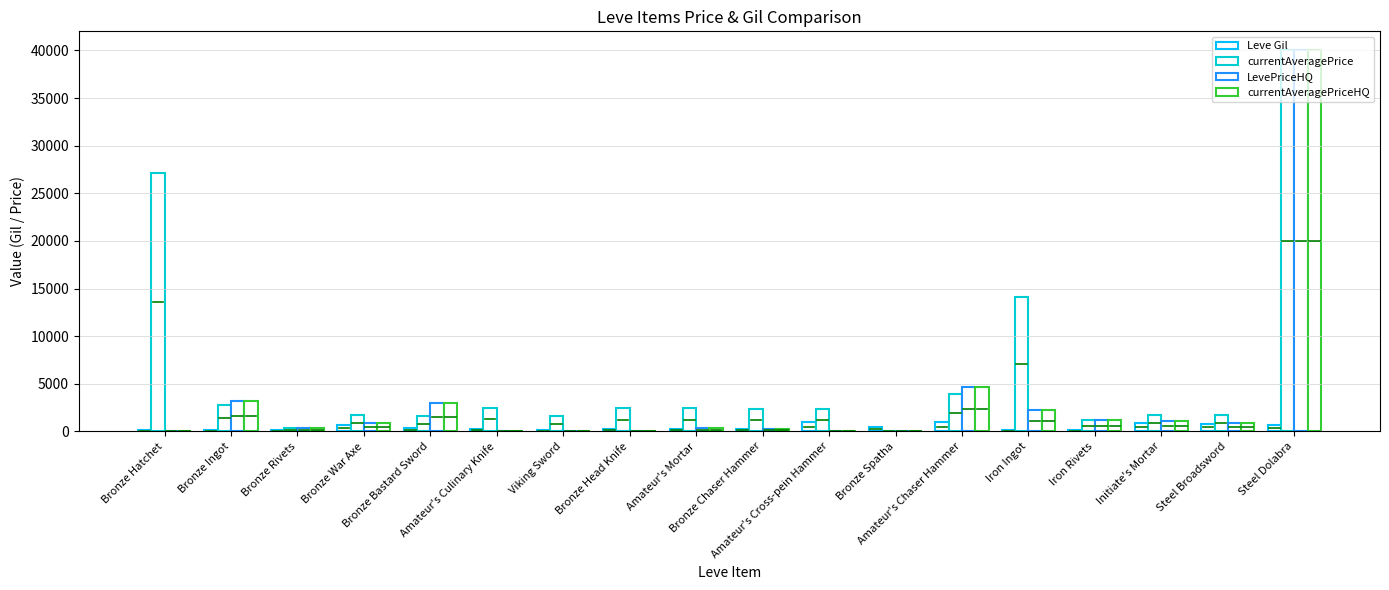

Are the bars horizontal?

No